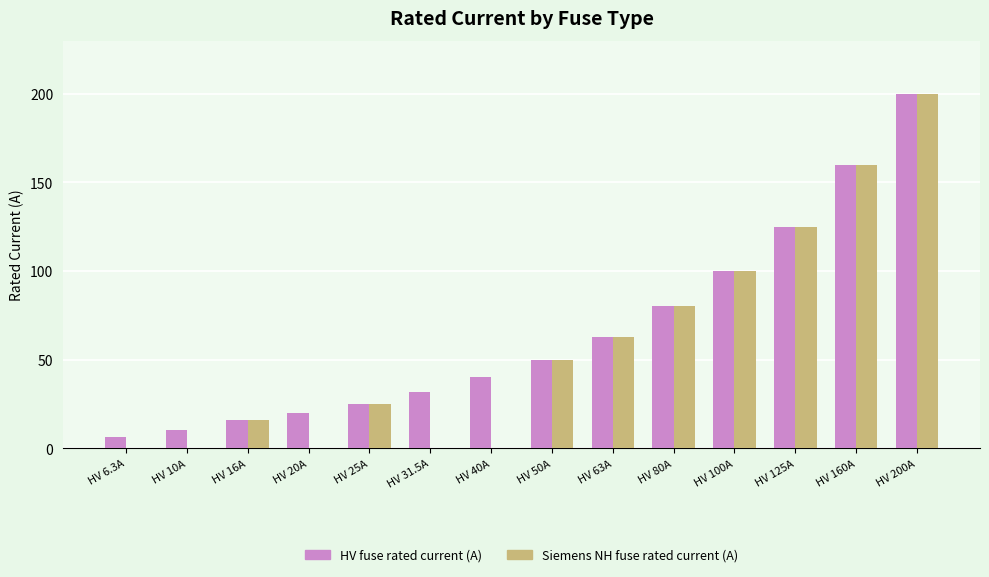

Is it true that Siemens NH fuse rated current (A) equals 63.0 at HV 63A?

True